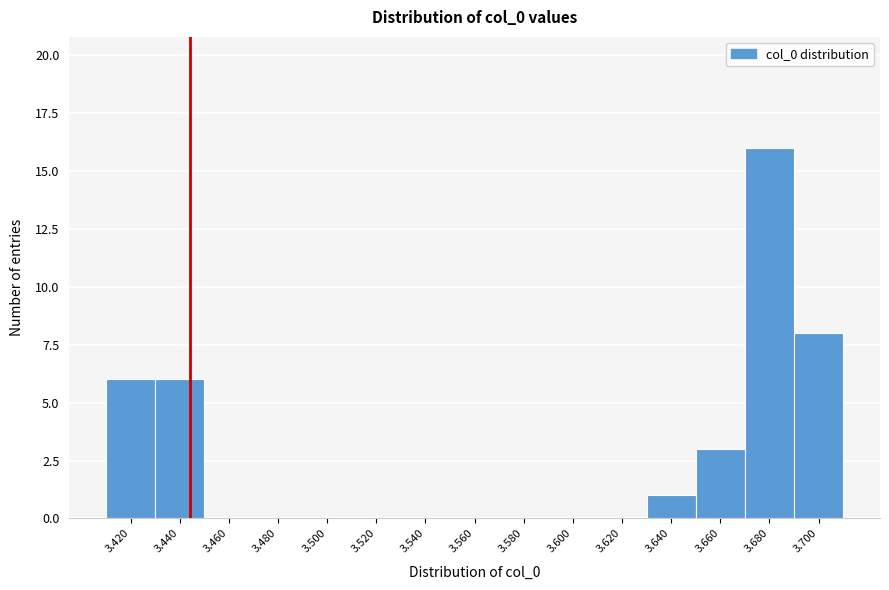

Reading left to right, extract all data points from this chart.

3.420=6	3.440=6	3.460=0	3.480=0	3.500=0	3.520=0	3.540=0	3.560=0	3.580=0	3.600=0	3.620=0	3.640=1	3.660=3	3.680=16	3.700=8